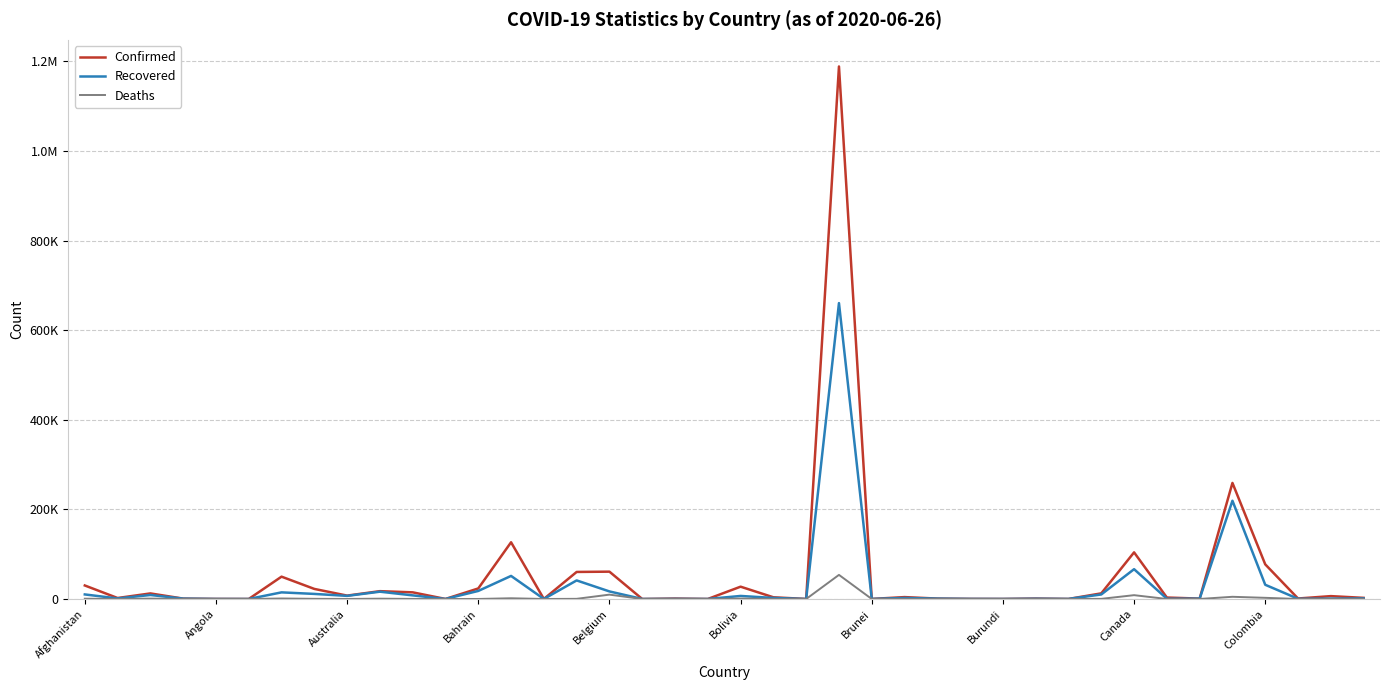

Does the chart have visible grid lines?

Yes